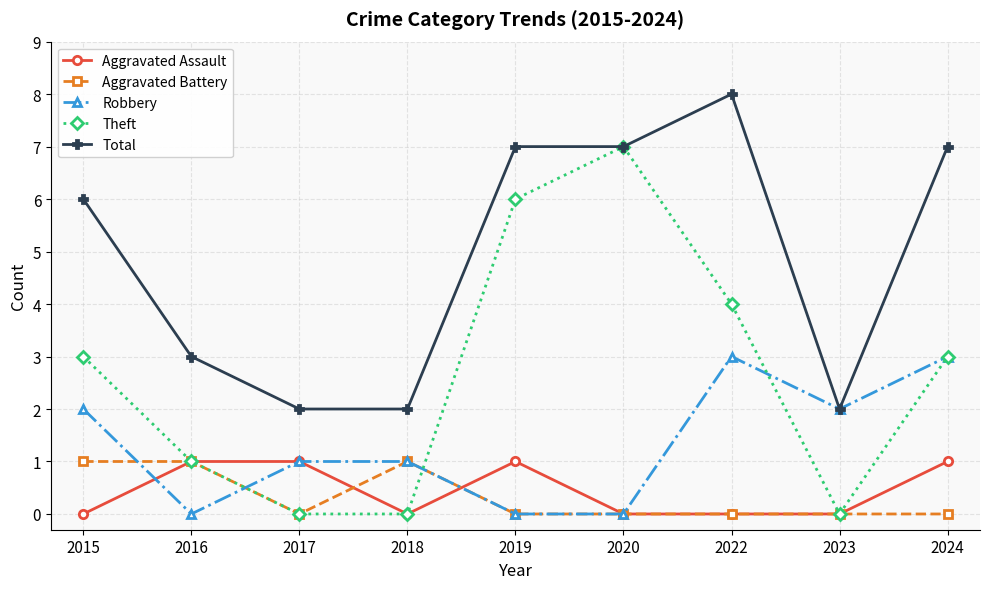

Reading right to left, extract all data points from this chart.

Aggravated Assault: 1	0	0	0	1	0	1	1	0
Aggravated Battery: 0	0	0	0	0	1	0	1	1
Robbery: 3	2	3	0	0	1	1	0	2
Theft: 3	0	4	7	6	0	0	1	3
Total: 7	2	8	7	7	2	2	3	6